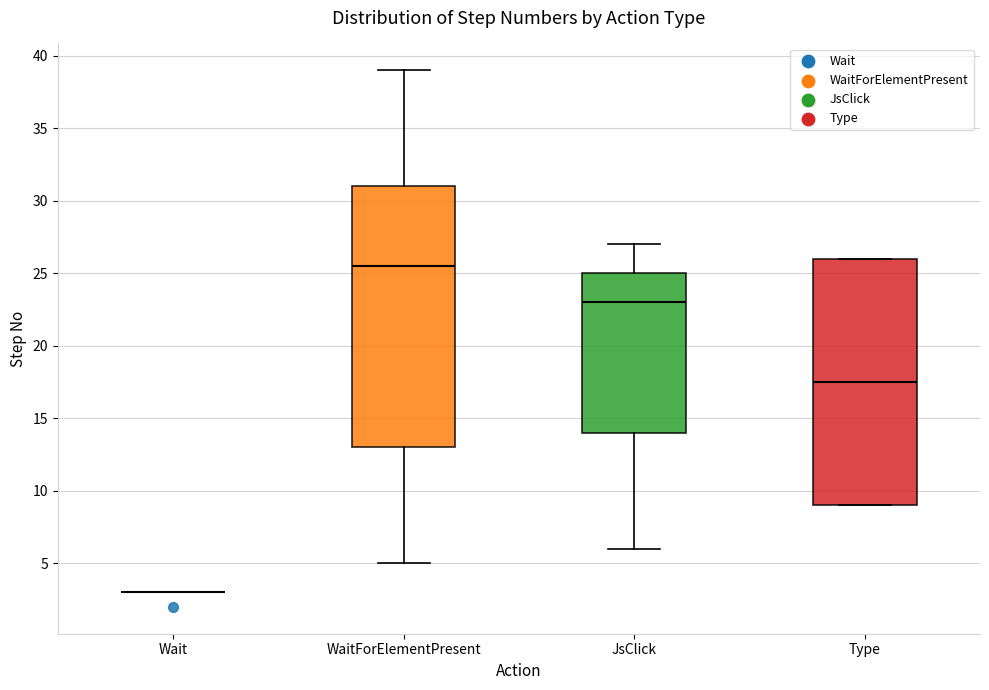

Where does the lower whisker of the box for WaitForElementPresent end on the y-axis? The values are not printed on the chart, so give them approximately, as read against the axis.

5.0